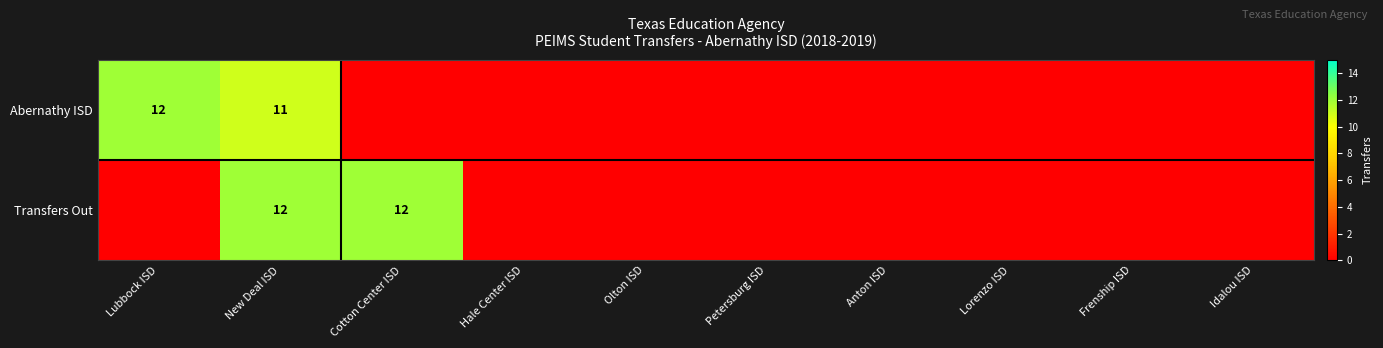

Which category has the highest value across all series?

Lubbock ISD